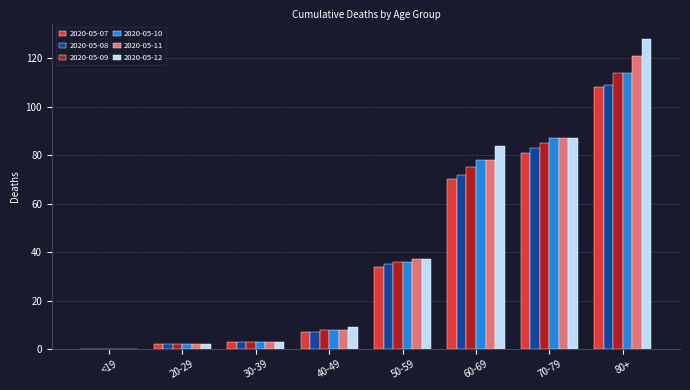

What are all the series names shown in the legend?

2020-05-07, 2020-05-08, 2020-05-09, 2020-05-10, 2020-05-11, 2020-05-12